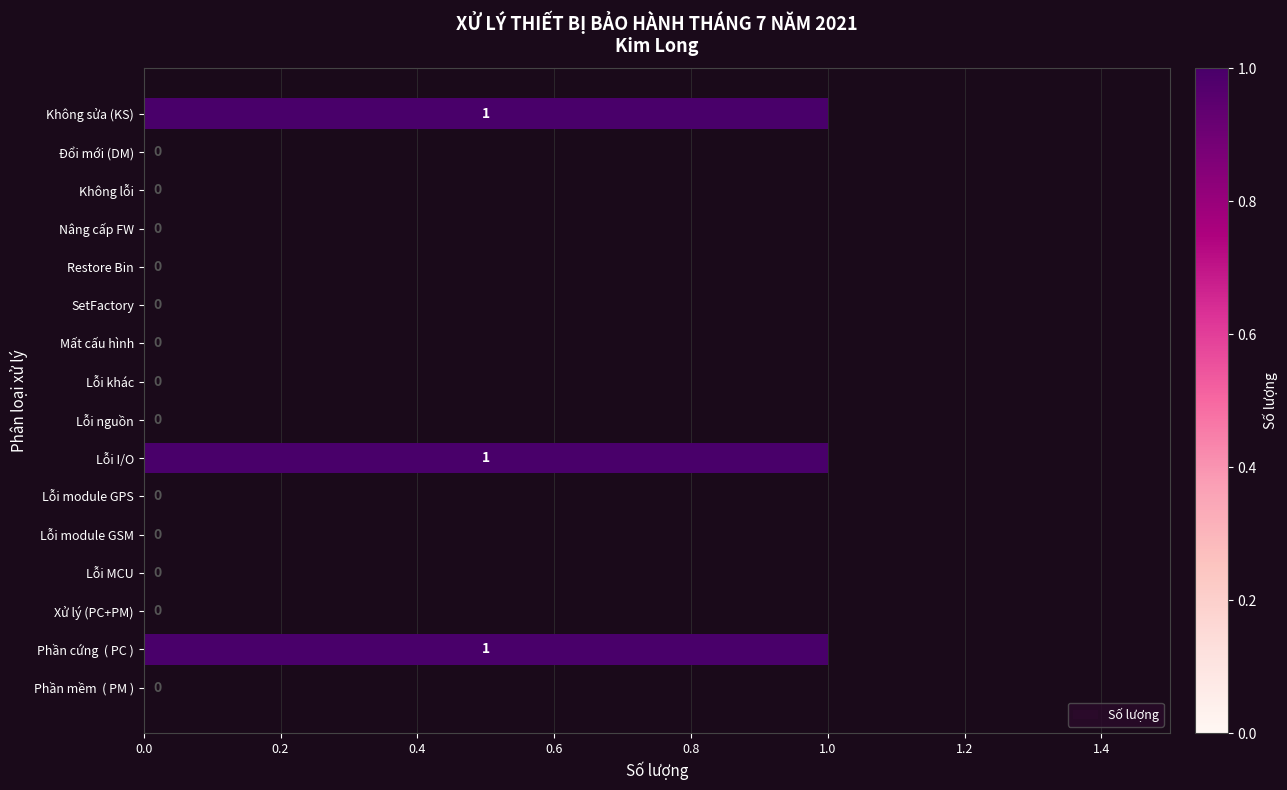

How many values are between 0 and 1?

16